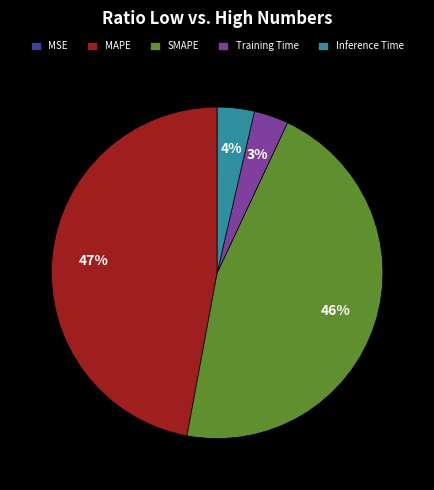

To the nearest percent, what is the average slice percentage?

20%